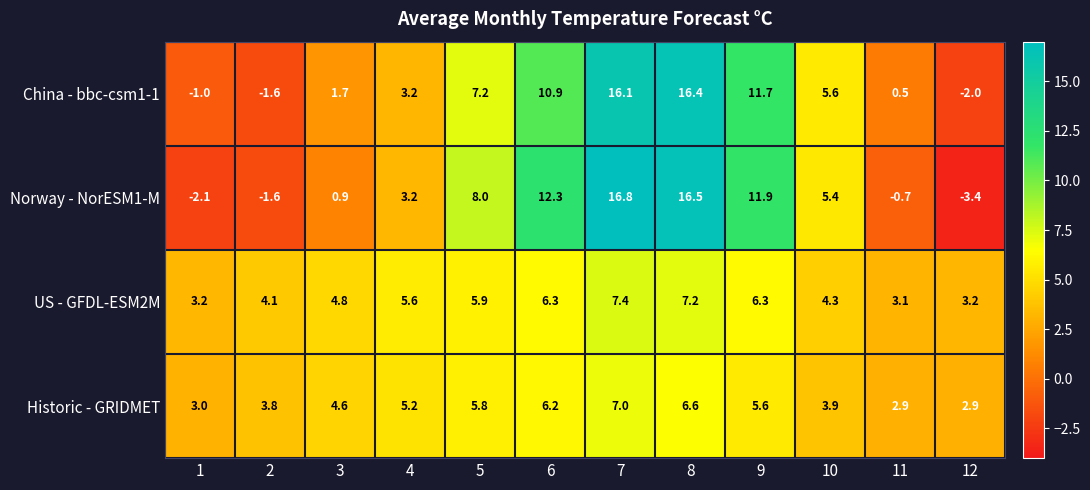

Rank the series by their maximum value, from highest to lowest.

Norway - NorESM1-M, China - bbc-csm1-1, US - GFDL-ESM2M, Historic - GRIDMET